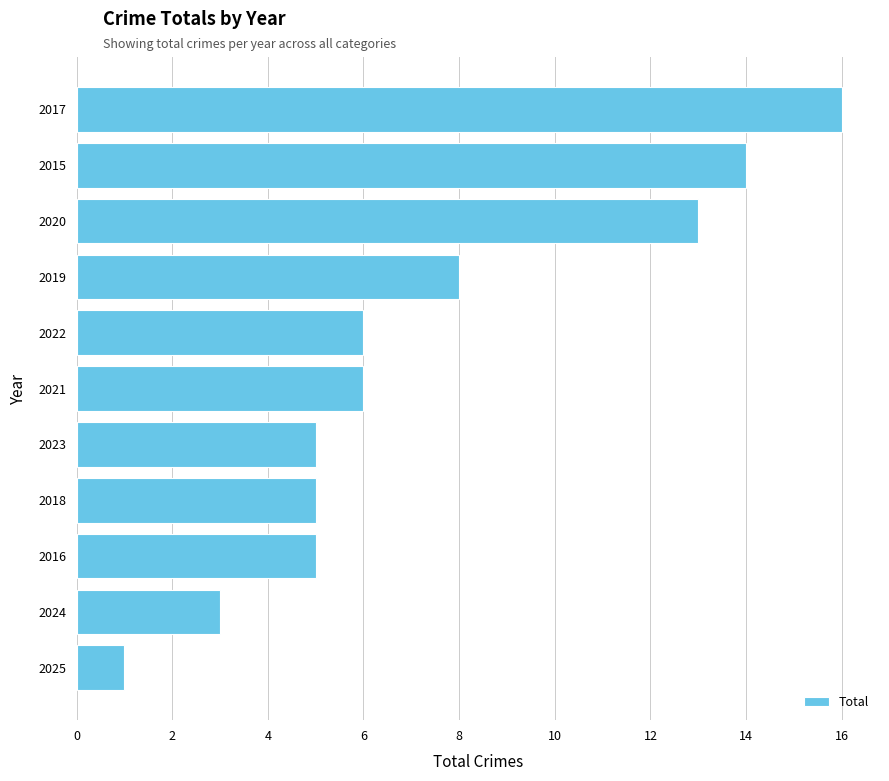

How many data points does each series have?

11